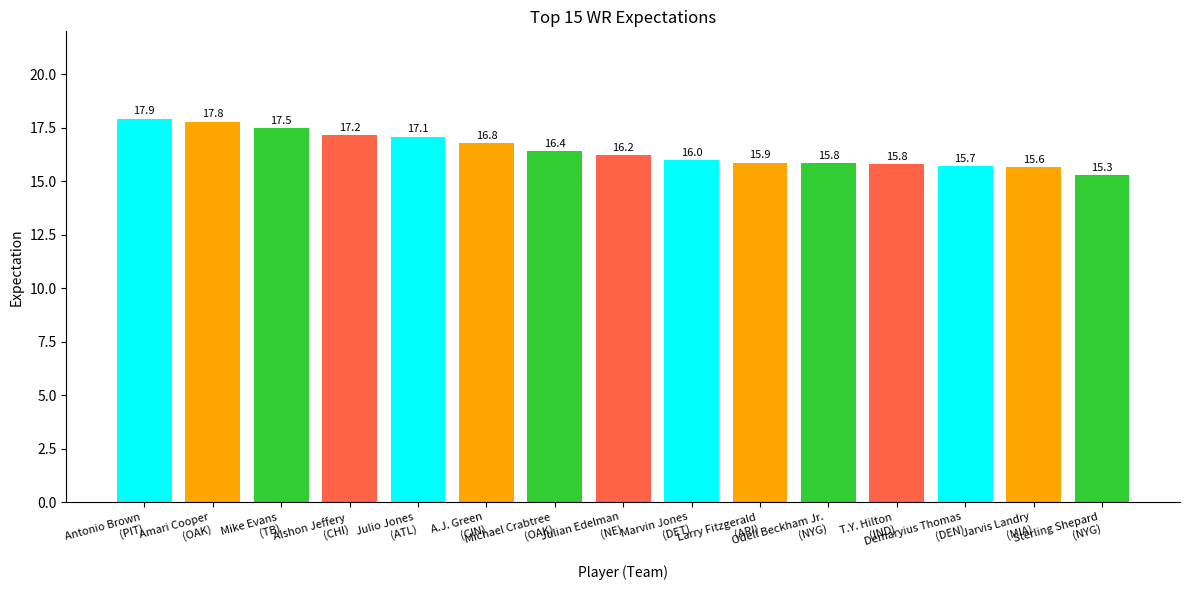

Reading left to right, transcribe all the data shown in this chart.

17.9	17.8	17.5	17.2	17.1	16.8	16.4	16.2	16.0	15.9	15.8	15.8	15.7	15.6	15.3